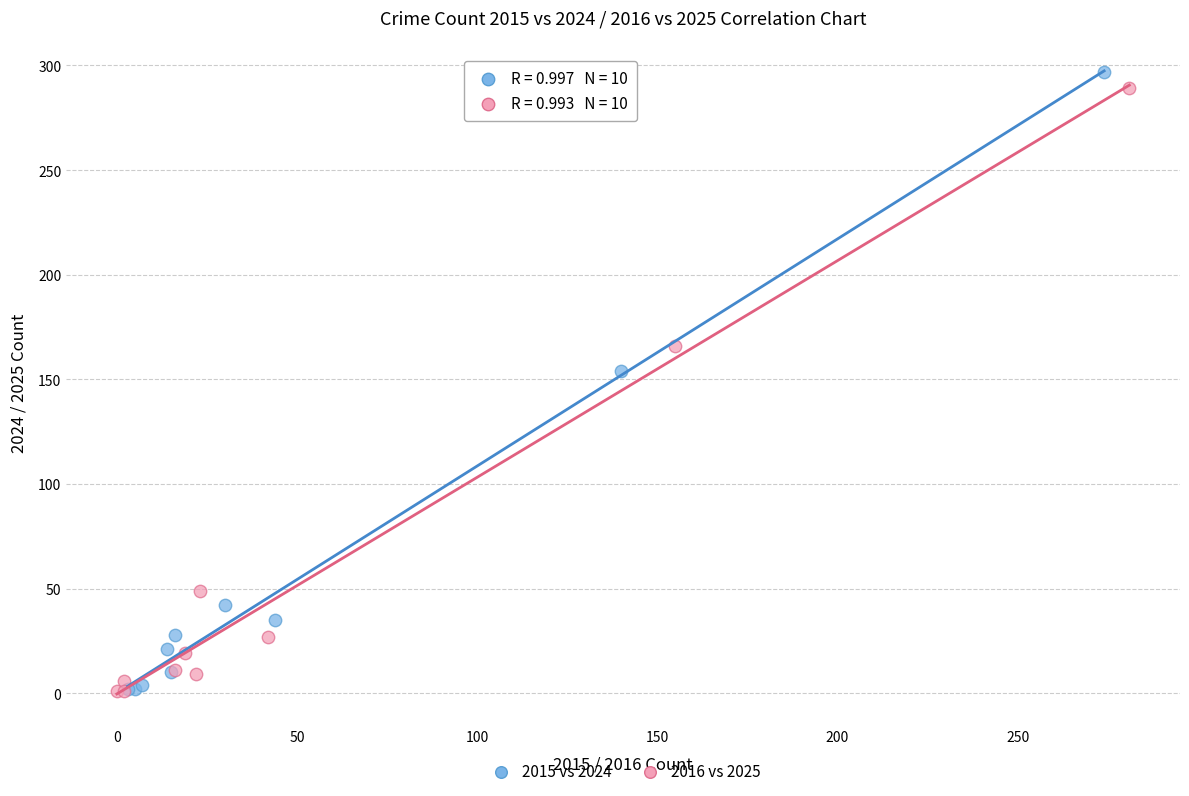

Which series has the widest spread of Y values?

2015 vs 2024